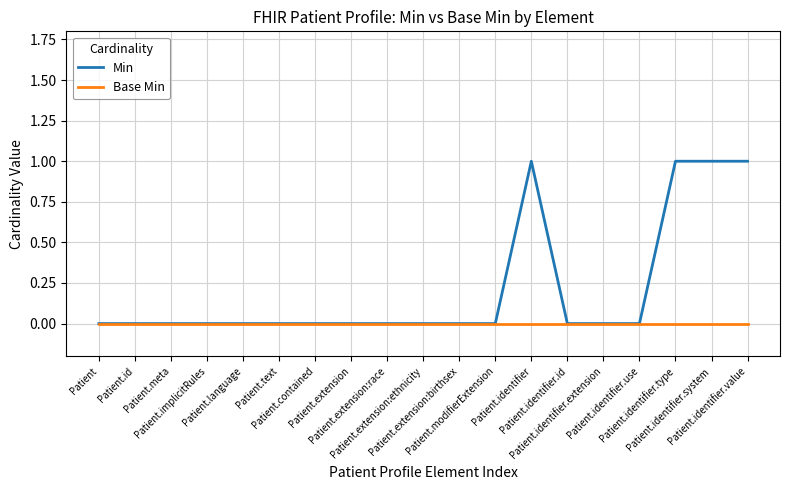

Reading left to right, extract all data points from this chart.

Min: 0	0	0	0	0	0	0	0	0	0	0	0	1	0	0	0	1	1	1
Base Min: 0	0	0	0	0	0	0	0	0	0	0	0	0	0	0	0	0	0	0